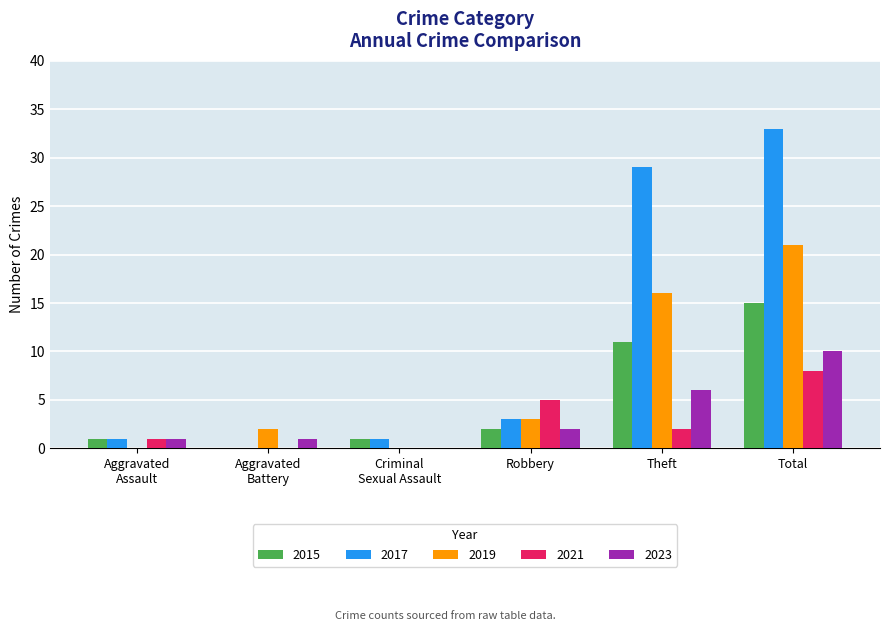

Which category has the highest value in the 2023 series?

Total